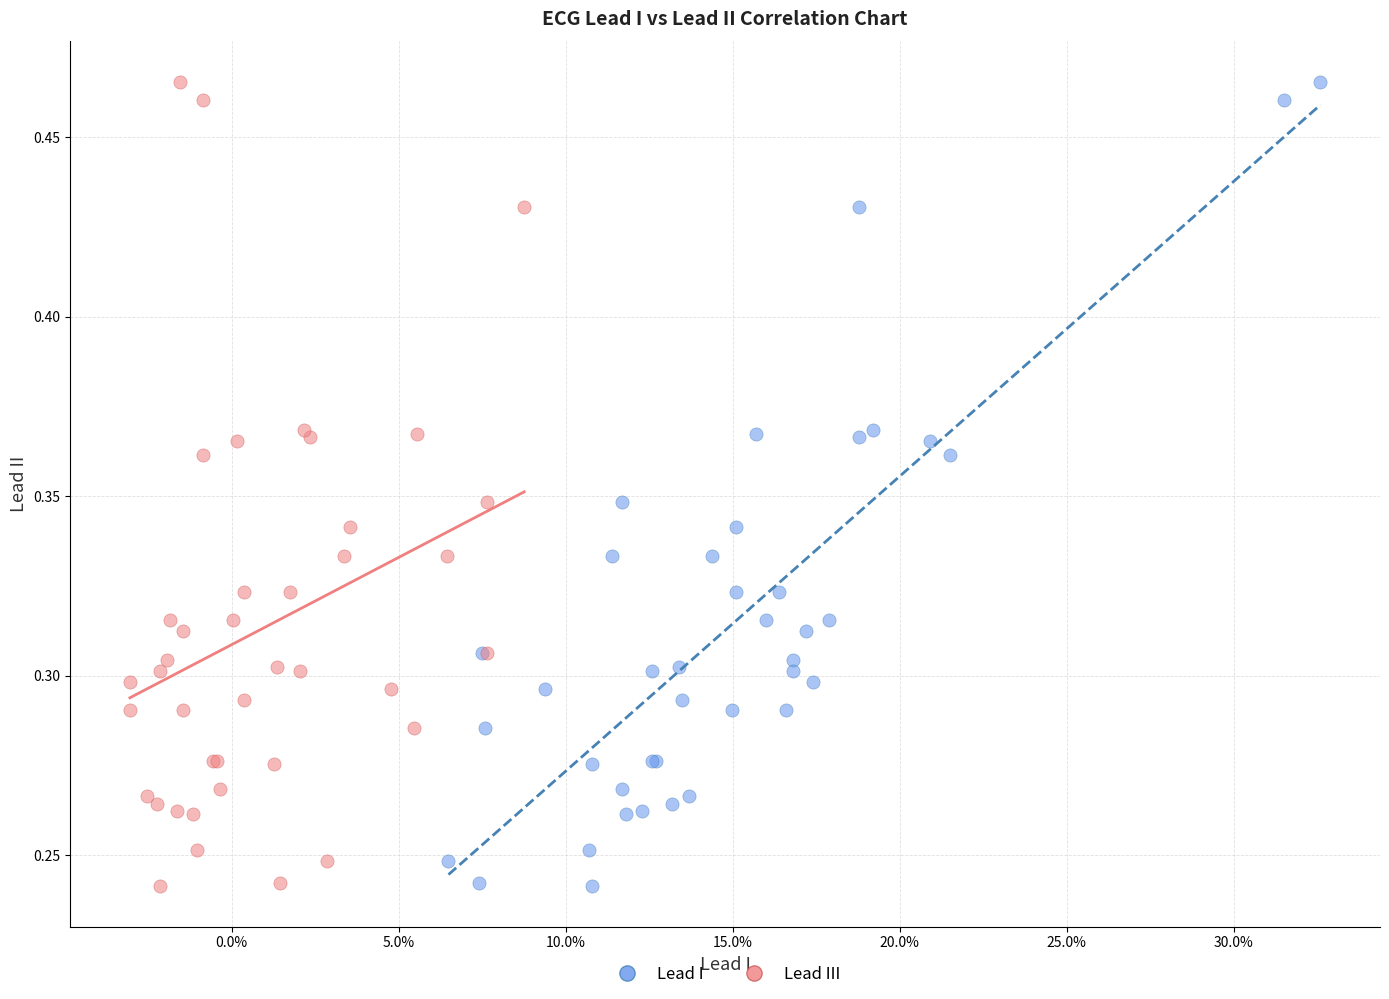

What are all the series names shown in the legend?

Lead I, Lead III